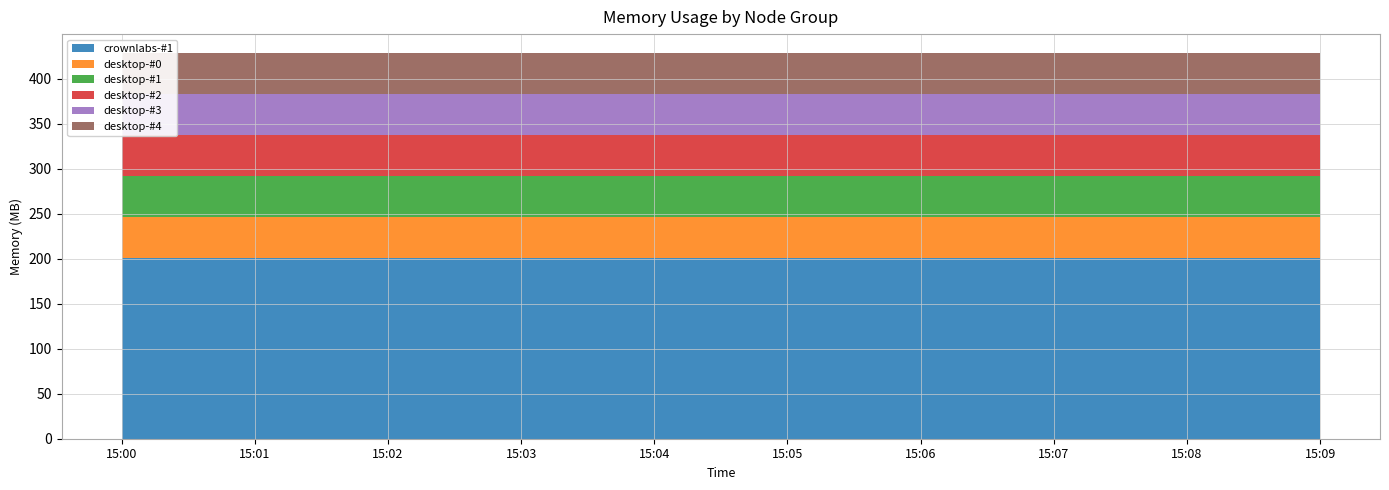

Reading left to right, list all the values displayed in this chart.

crownlabs-#1: 15:00=200.3	15:01=200.3	15:02=200.3	15:03=200.3	15:04=200.3	15:05=200.3	15:06=200.3	15:07=200.3	15:08=200.3	15:09=200.3
desktop-#0: 15:00=45.6	15:01=45.6	15:02=45.6	15:03=45.6	15:04=45.6	15:05=45.6	15:06=45.6	15:07=45.6	15:08=45.6	15:09=45.6
desktop-#1: 15:00=45.6	15:01=45.6	15:02=45.6	15:03=45.6	15:04=45.6	15:05=45.6	15:06=45.6	15:07=45.6	15:08=45.6	15:09=45.6
desktop-#2: 15:00=45.6	15:01=45.6	15:02=45.6	15:03=45.6	15:04=45.6	15:05=45.6	15:06=45.6	15:07=45.6	15:08=45.6	15:09=45.6
desktop-#3: 15:00=45.6	15:01=45.6	15:02=45.6	15:03=45.6	15:04=45.6	15:05=45.6	15:06=45.6	15:07=45.6	15:08=45.6	15:09=45.6
desktop-#4: 15:00=45.6	15:01=45.6	15:02=45.6	15:03=45.6	15:04=45.6	15:05=45.6	15:06=45.6	15:07=45.6	15:08=45.6	15:09=45.6